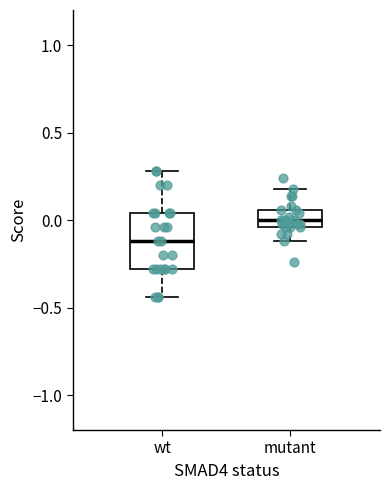

Which box's median line is the lowest?

wt